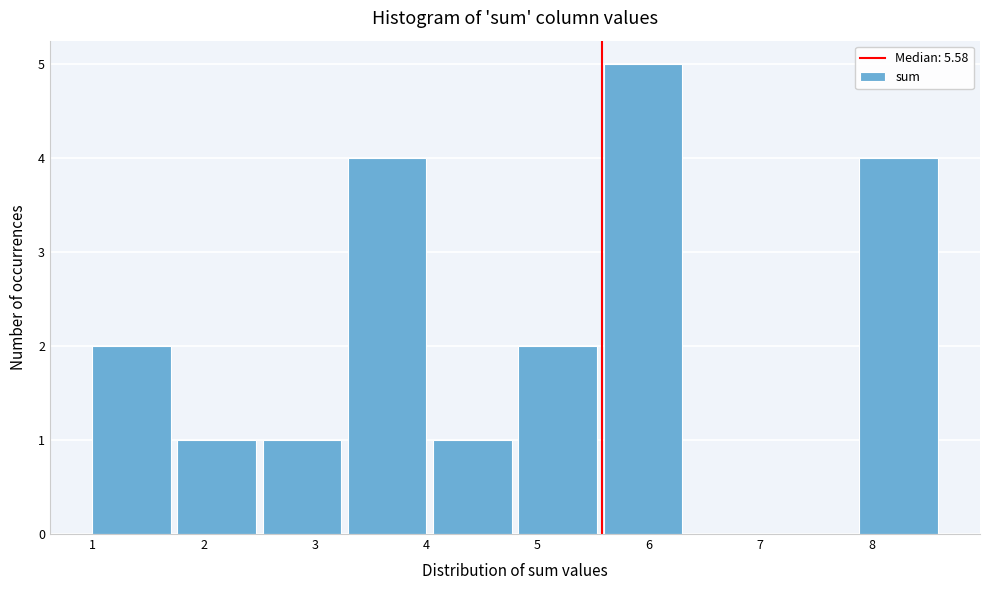

What is the height of the bar covering 4.1 to 4.8 on the x-axis? Neither the bar edges nor the heights are printed on the chart, so give them approximately, as read against the axes.

1